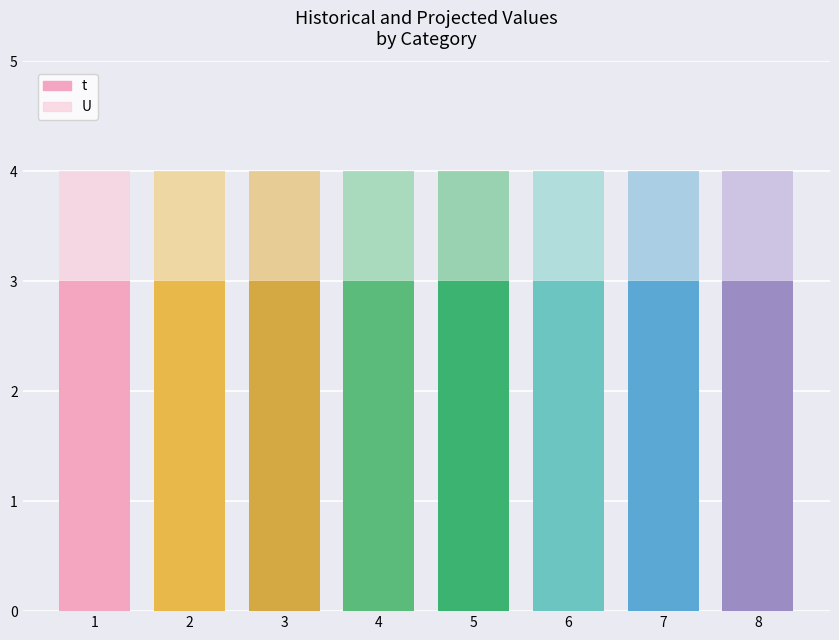

List the series in order of their overall mean, highest first.

t, U